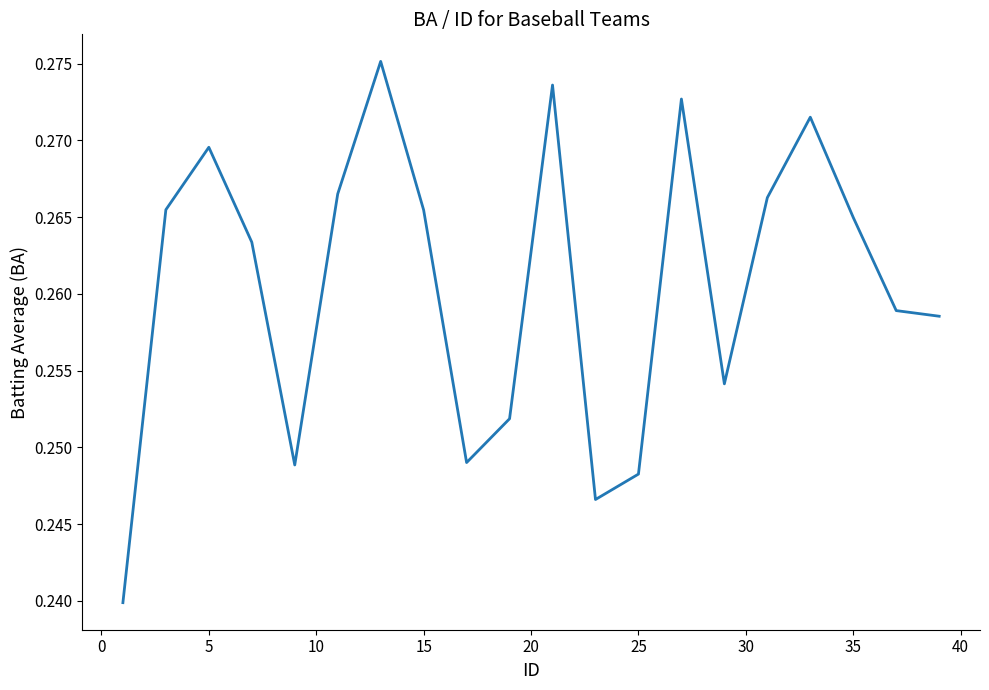

Does the chart have visible grid lines?

No